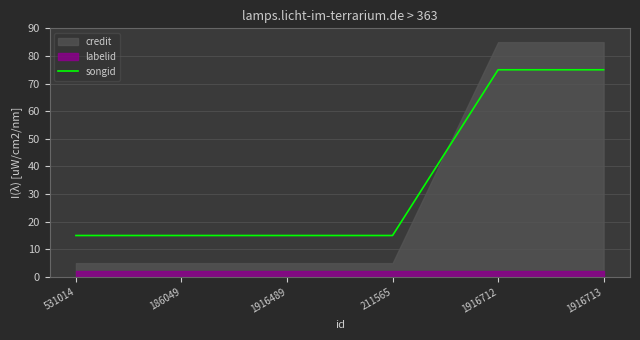

Is it true that songid equals 126.2 at 1916713?

False